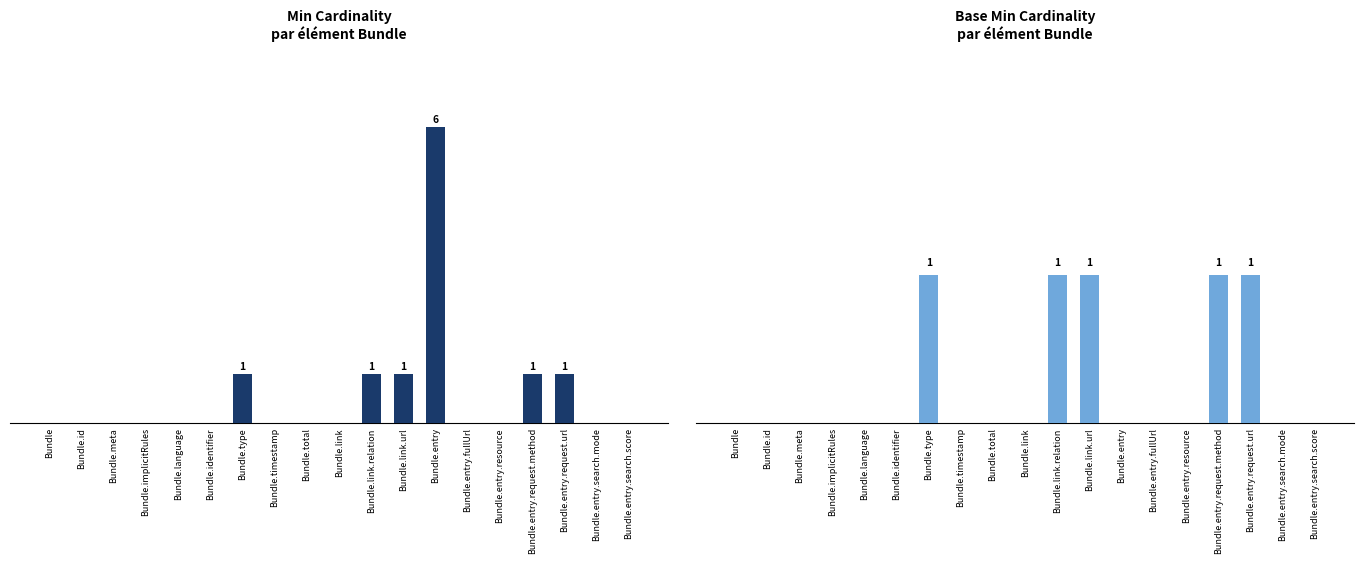

Which series has the largest range (max minus min)?

Min